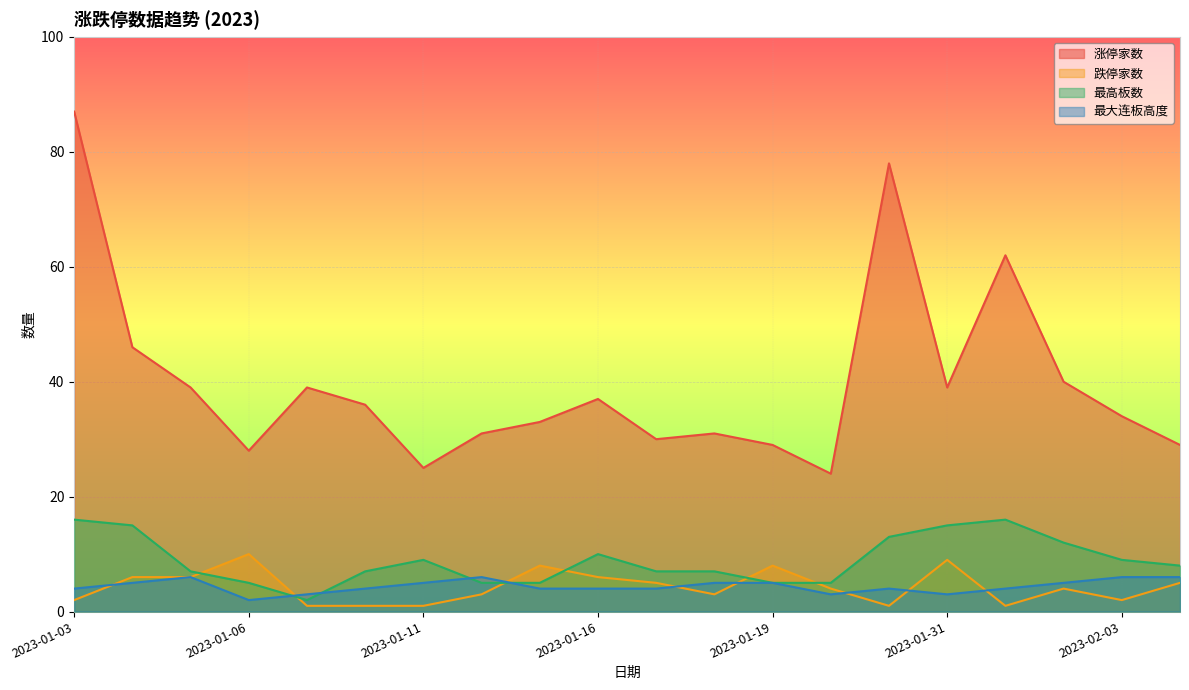

Count the 最大连板高度 values in the range 4 to 5.

12